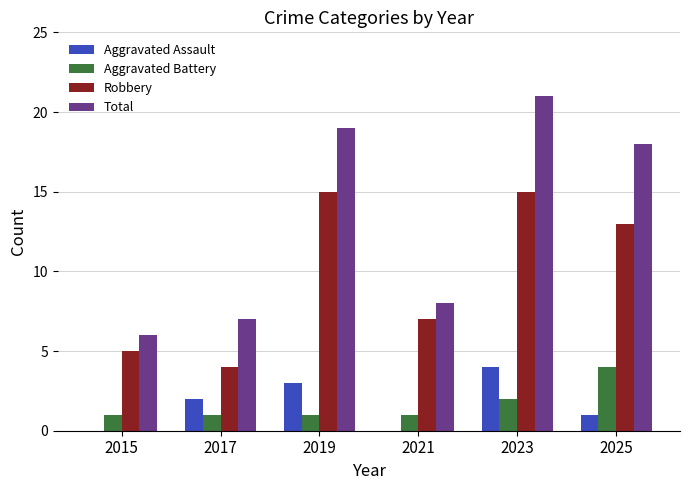

How many distinct data groups are displayed?

4